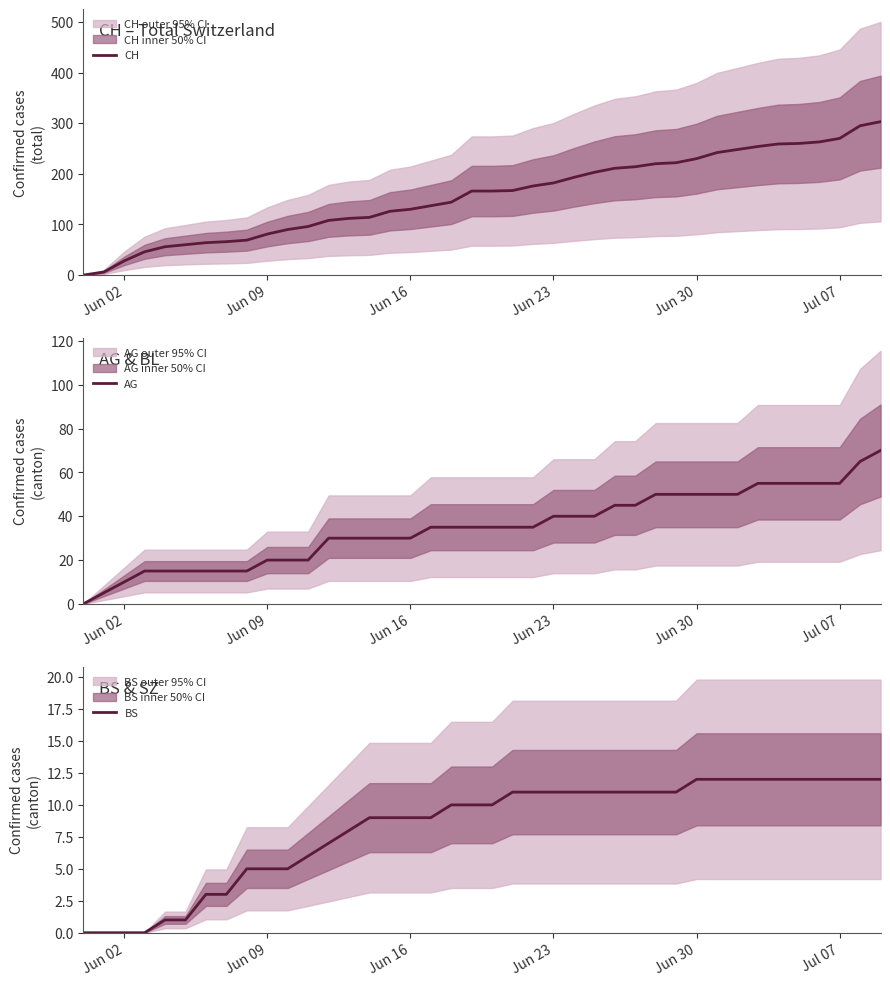

What is the sum of all AG values?

1395